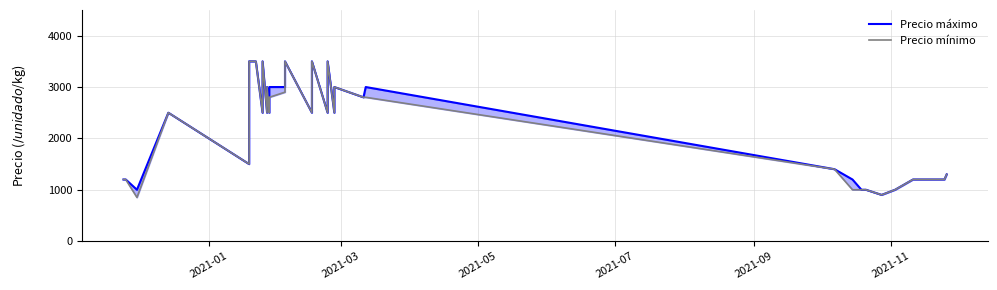

How many lines are shown in the chart?

2